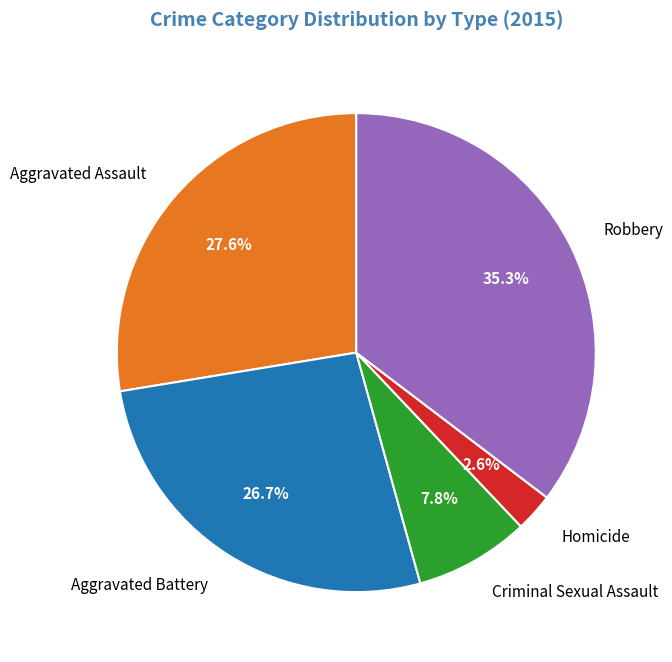

Does any single category account for the majority?

No